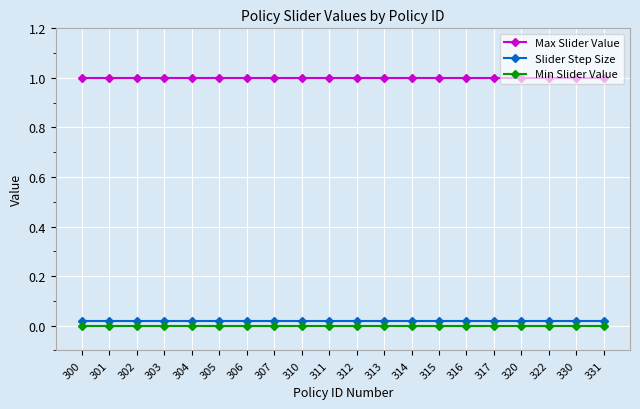

Is it true that Max Slider Value equals 1.0 at 313?

True